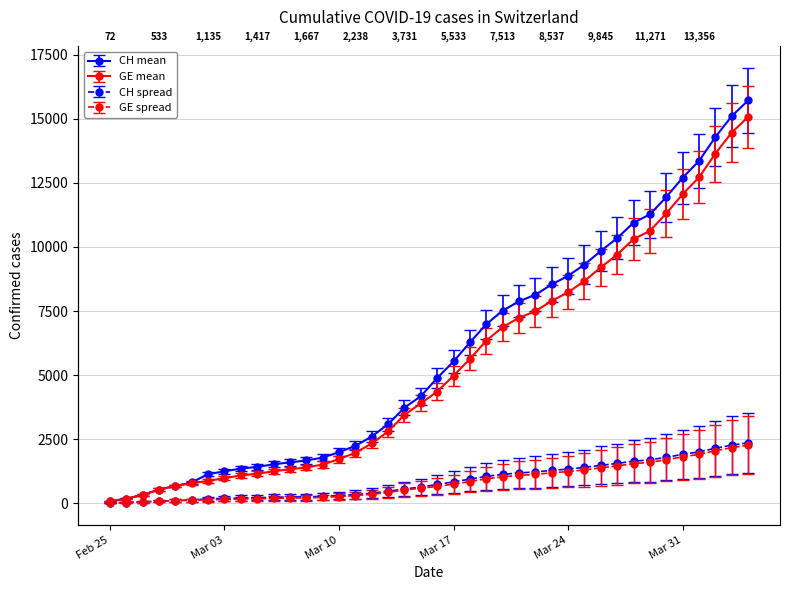

Reading left to right, extract all data points from this chart.

CH: 72	178	326	533	673	812	1135	1244	1353	1417	1517	1594	1667	1780	1992	2238	2603	3081	3731	4175	4886	5533	6273	6987	7513	7878	8135	8537	8874	9313	9845	10346	10949	11271	11949	12703	13356	14289	15106	15719
GE: 72	178	326	533	673	782	870	978	1085	1149	1246	1323	1396	1509	1721	1967	2332	2800	3450	3894	4359	4976	5631	6345	6871	7236	7493	7895	8232	8671	9203	9704	10307	10629	11307	12061	12714	13647	14464	15077